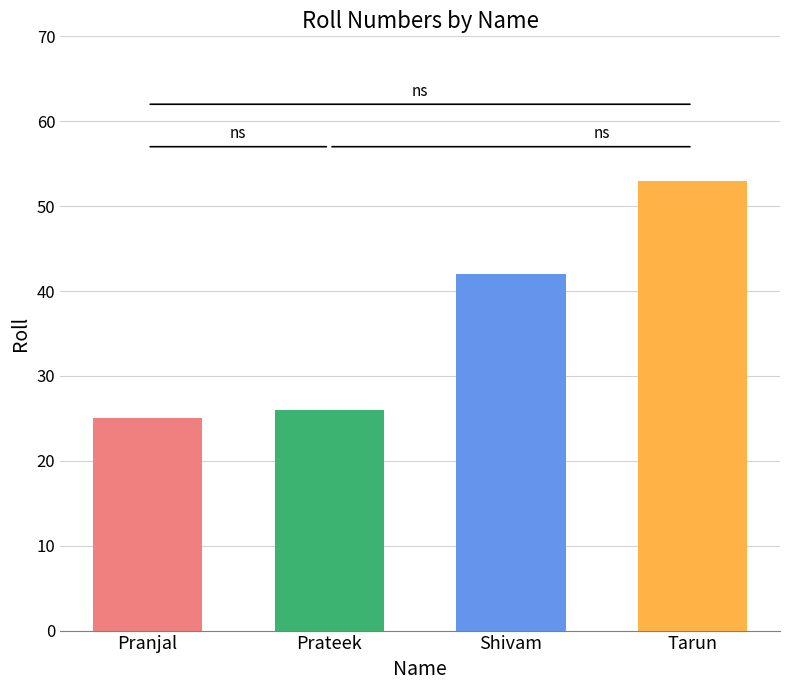

What is the label of the 2nd bar from the right?

Shivam